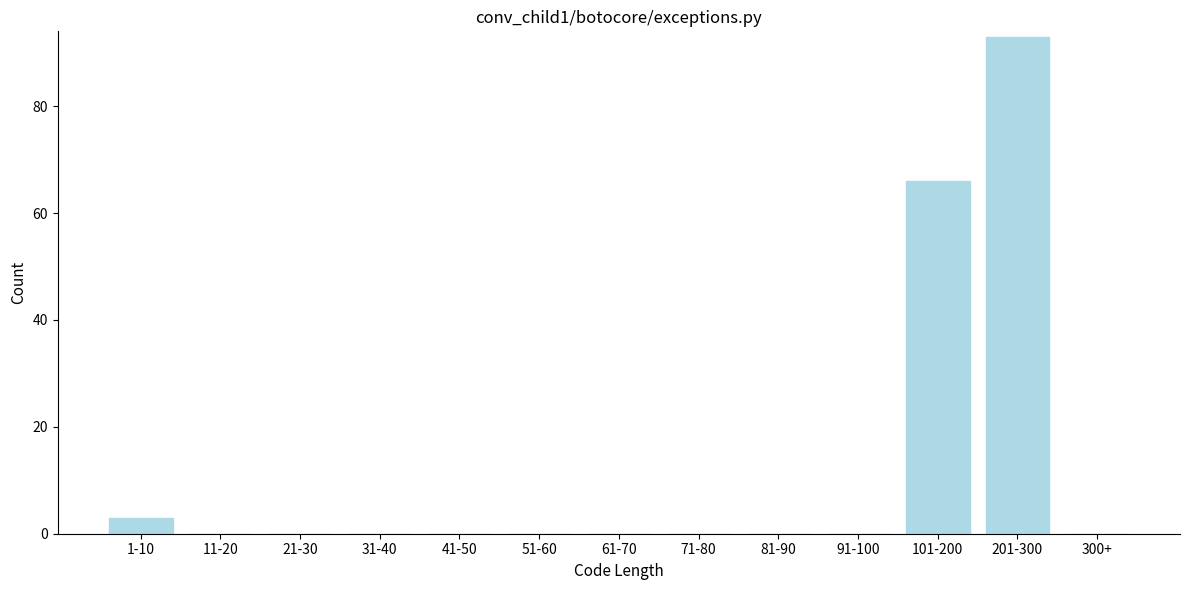

Reading left to right, list all the values displayed in this chart.

1-10=3	11-20=0	21-30=0	31-40=0	41-50=0	51-60=0	61-70=0	71-80=0	81-90=0	91-100=0	101-200=66	201-300=93	300+=0